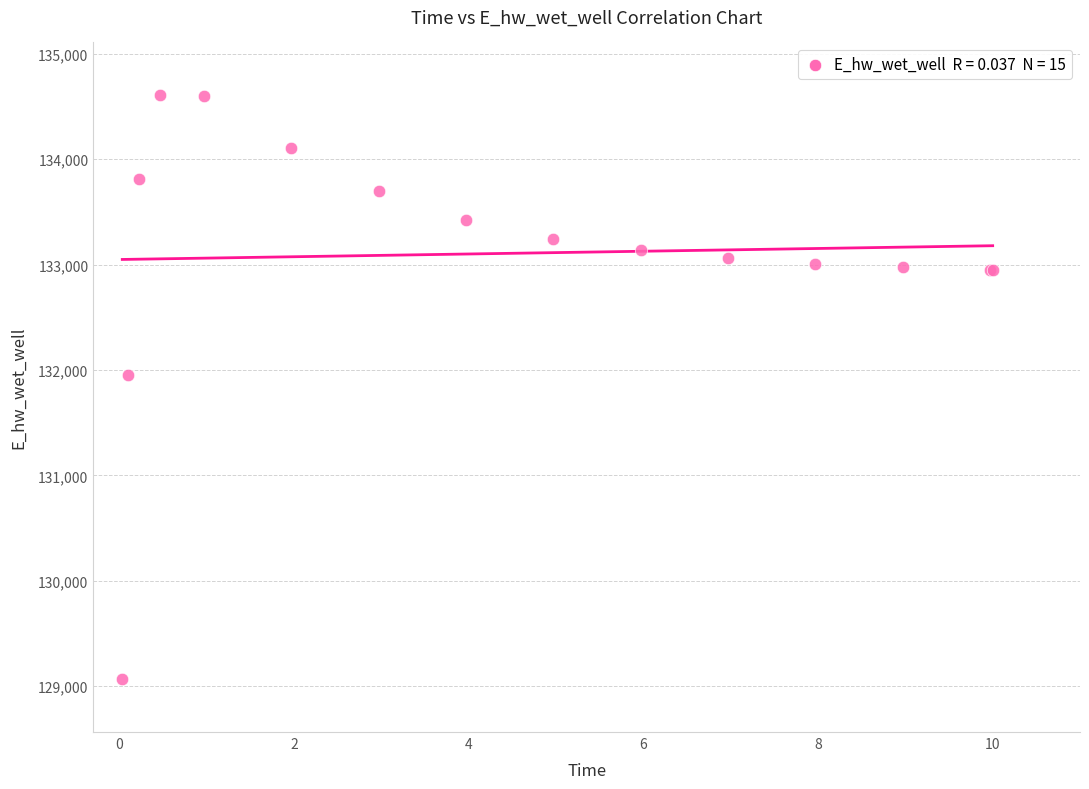

What Y value in the scatter plot is closest to 131836?

131956.6